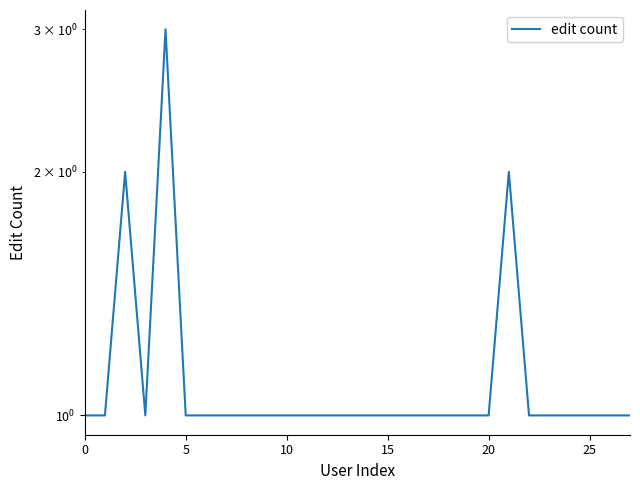

Reading left to right, extract all data points from this chart.

1	1	2	1	3	1	1	1	1	1	1	1	1	1	1	1	1	1	1	1	1	2	1	1	1	1	1	1